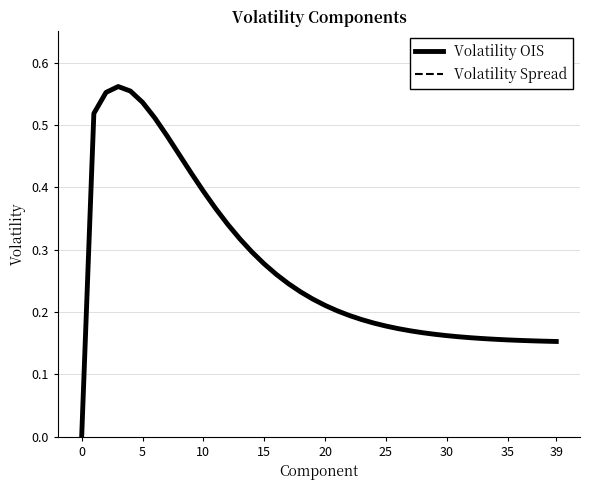

Is this an area chart (filled region under the line)?

No